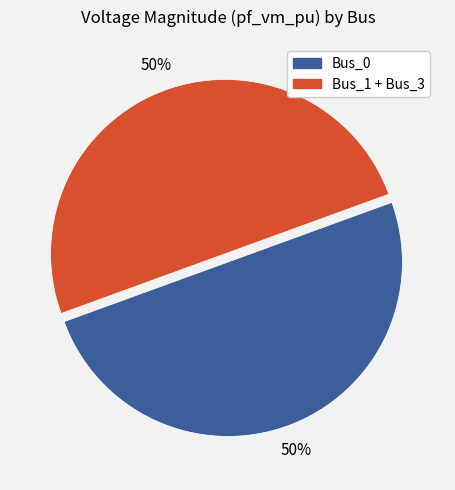

To the nearest percent, what is the average slice percentage?

50%